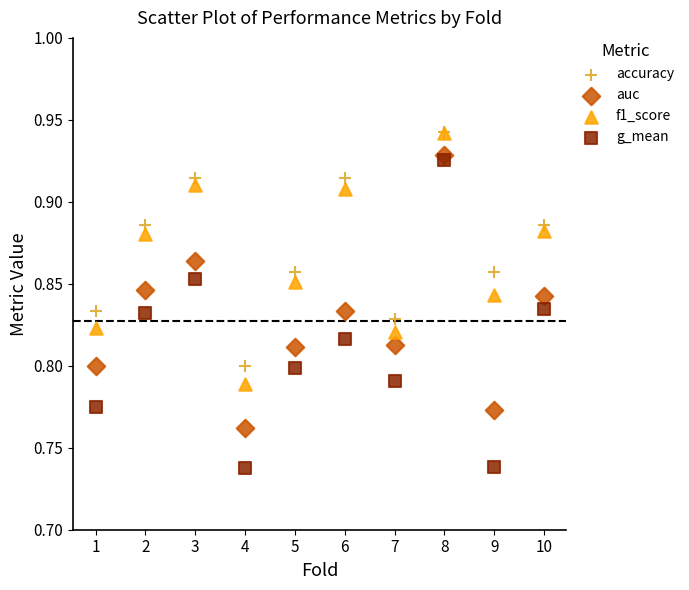

Which series reaches the minimum Y coordinate?

g_mean